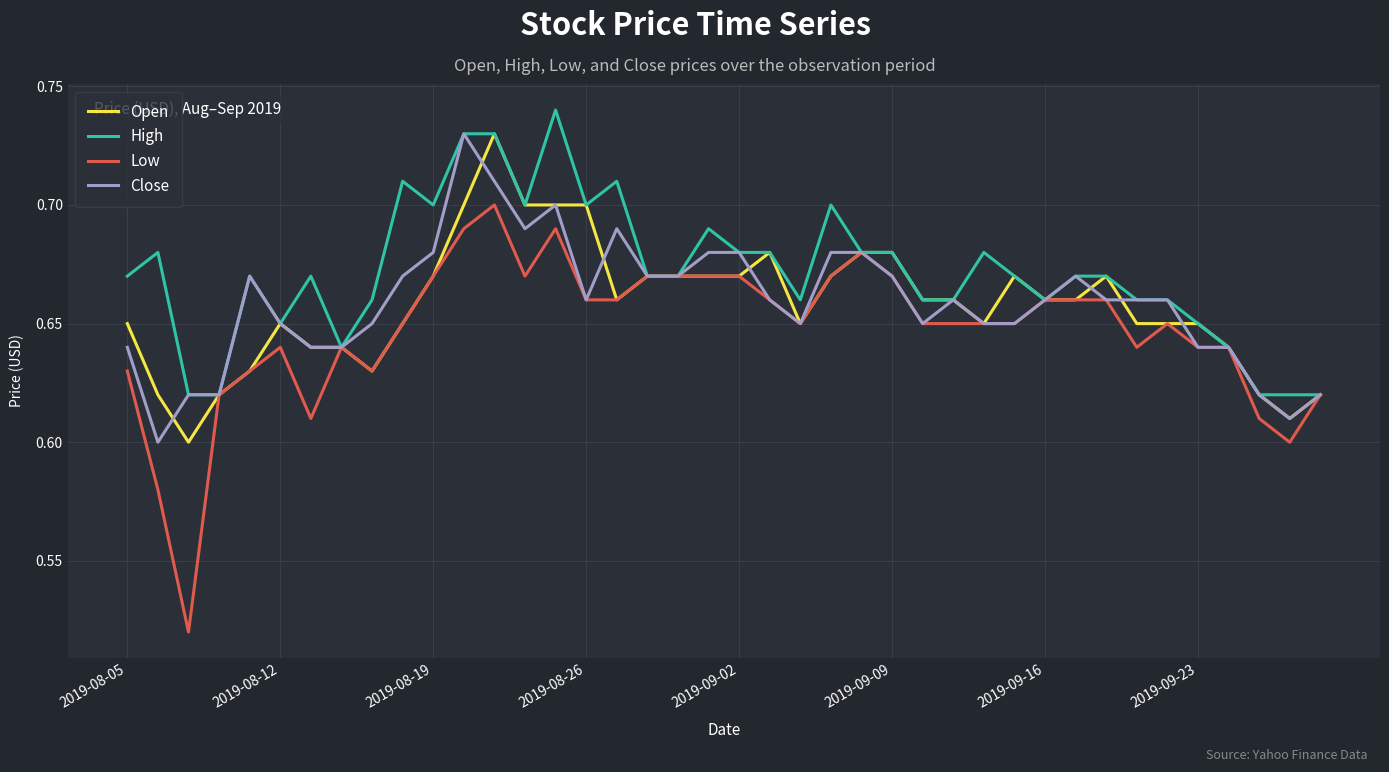

Which series has the largest total across all categories?

High